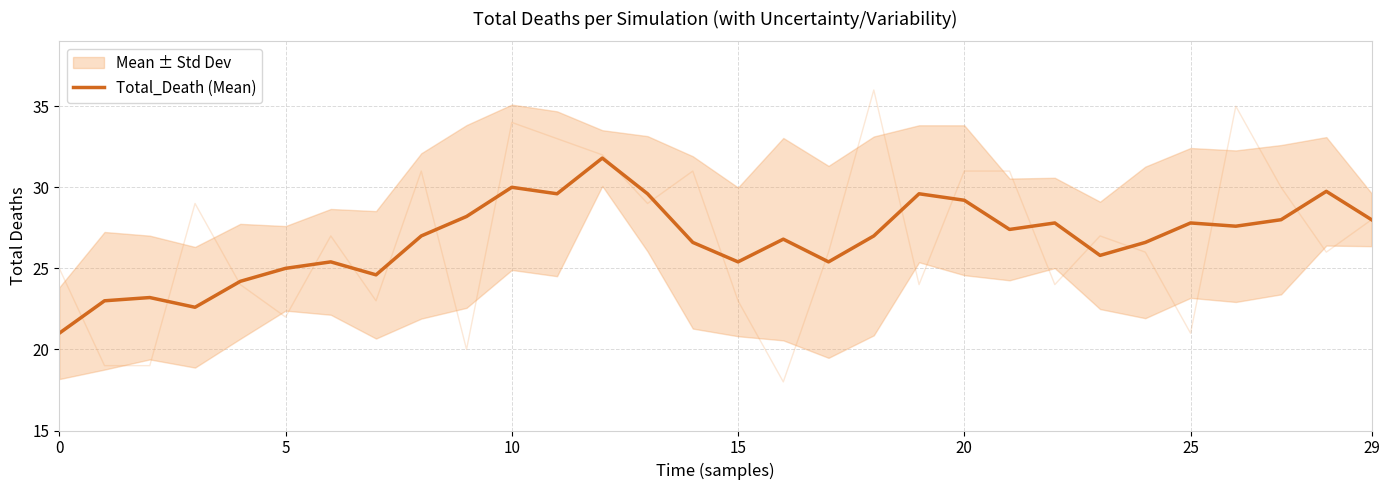

What is the lowest value of the Total_Death (Mean) series?

21.0